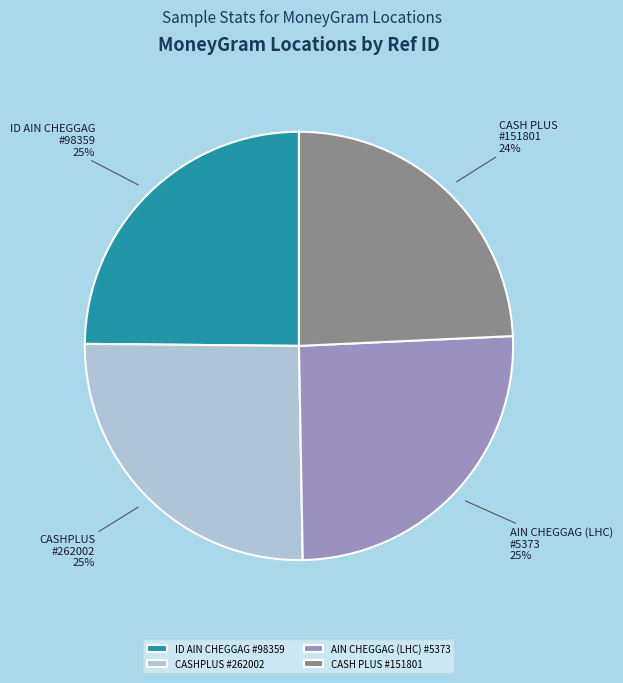

How many slices are in this pie chart?

4